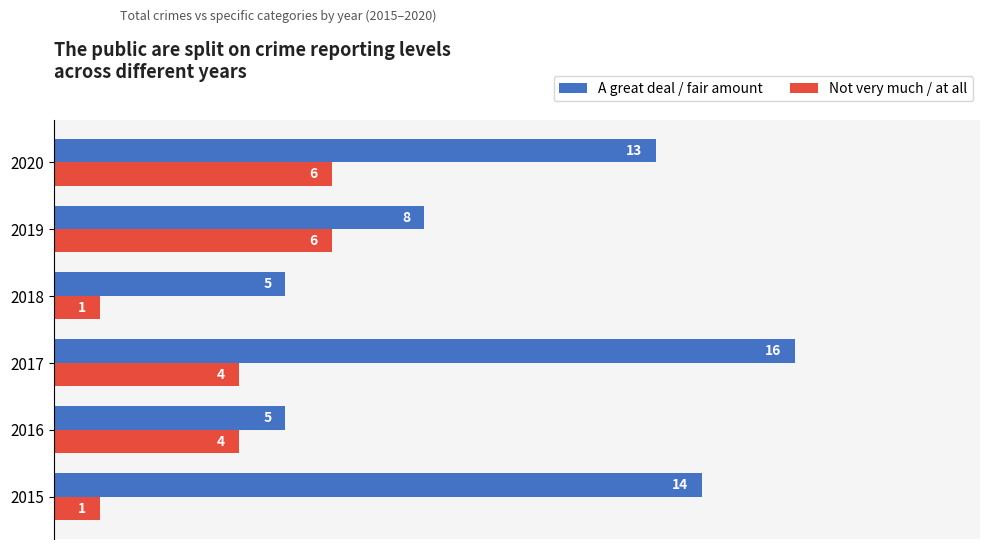

Between 2017 and 2018, which series saw the biggest shift?

A great deal / fair amount